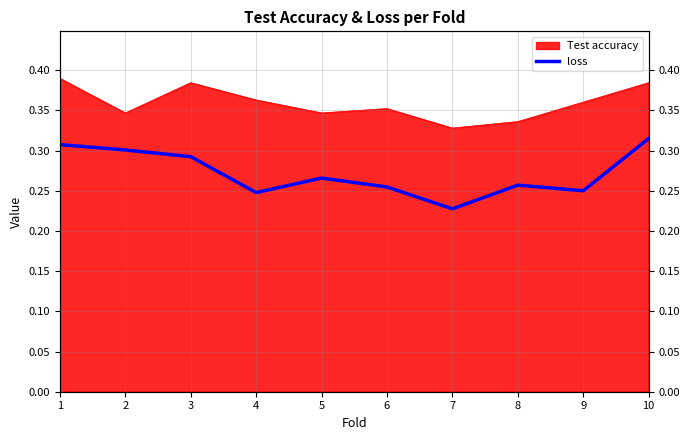

What is the difference between the maximum and second lowest values?

0.1